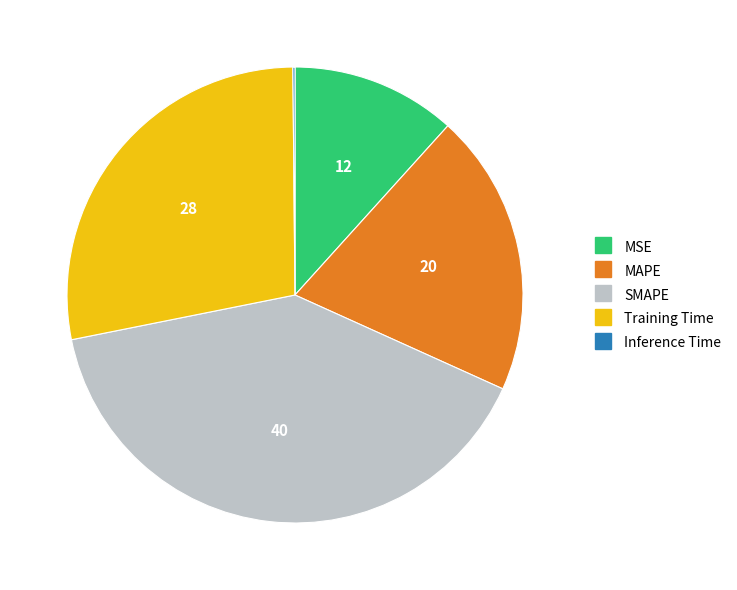

Is there a majority slice in this chart?

No